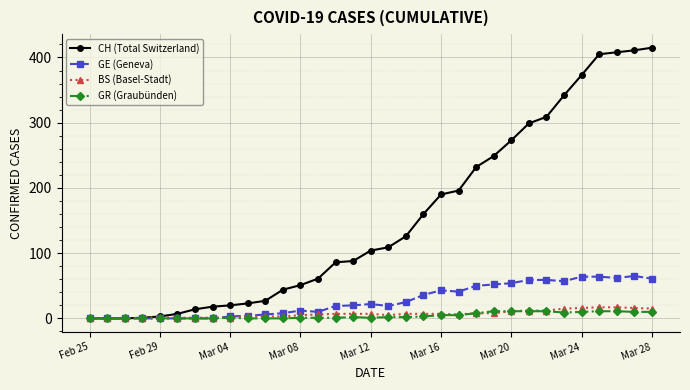

Rank the series by their maximum value, from lowest to highest.

GR (Graubünden), BS (Basel-Stadt), GE (Geneva), CH (Total Switzerland)